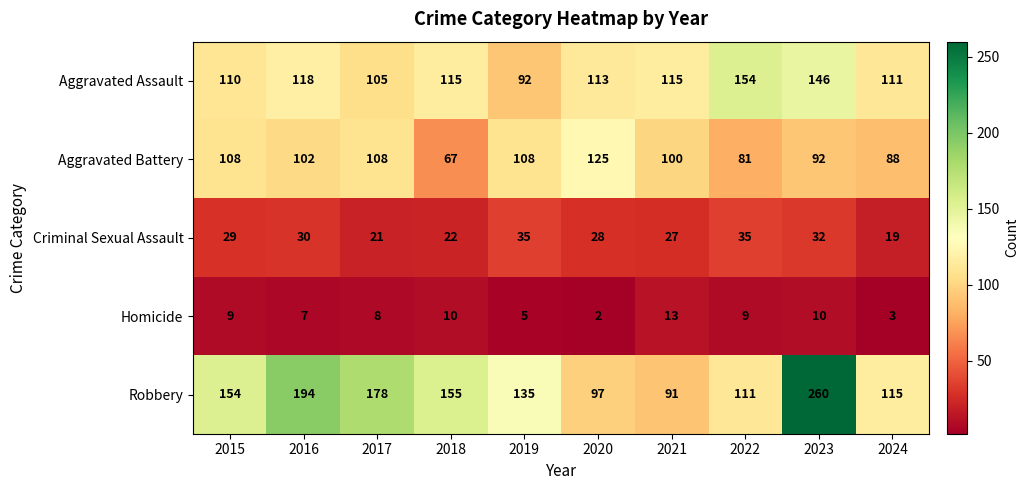

What is the greatest value displayed?

260